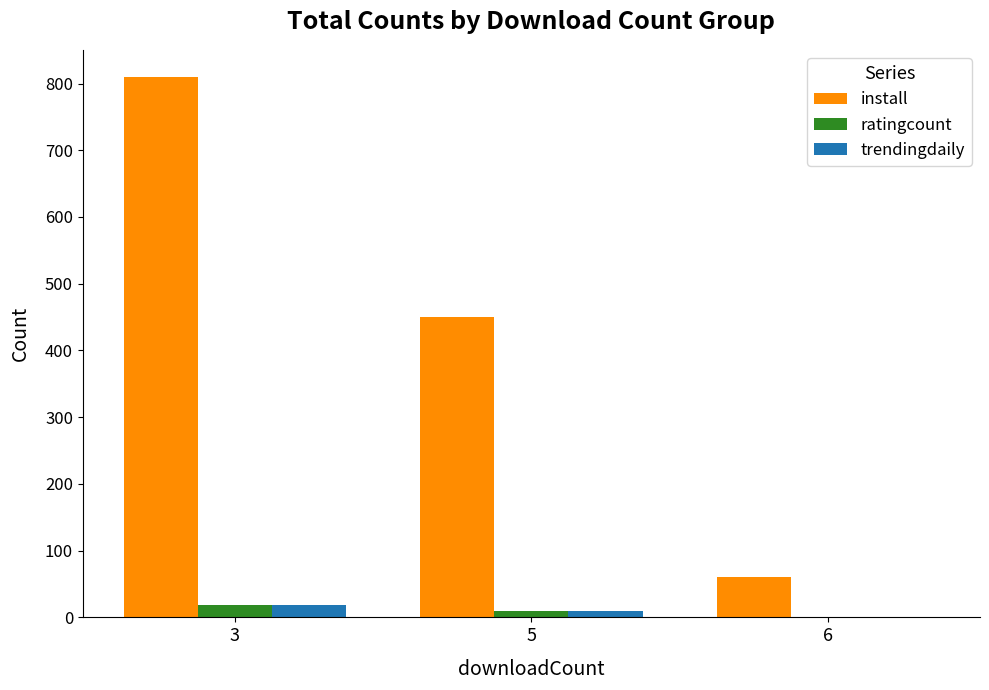

The value of install at 6 is 61. True or false?

True